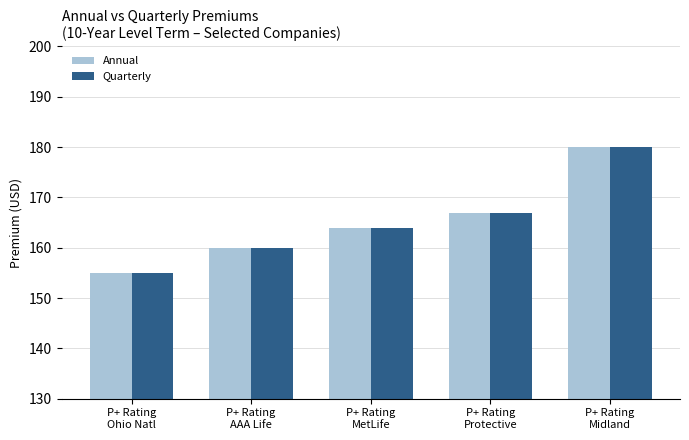

Rank the categories by Quarterly value from highest to lowest.

P+ Rating
Midland, P+ Rating
Protective, P+ Rating
MetLife, P+ Rating
AAA Life, P+ Rating
Ohio Natl